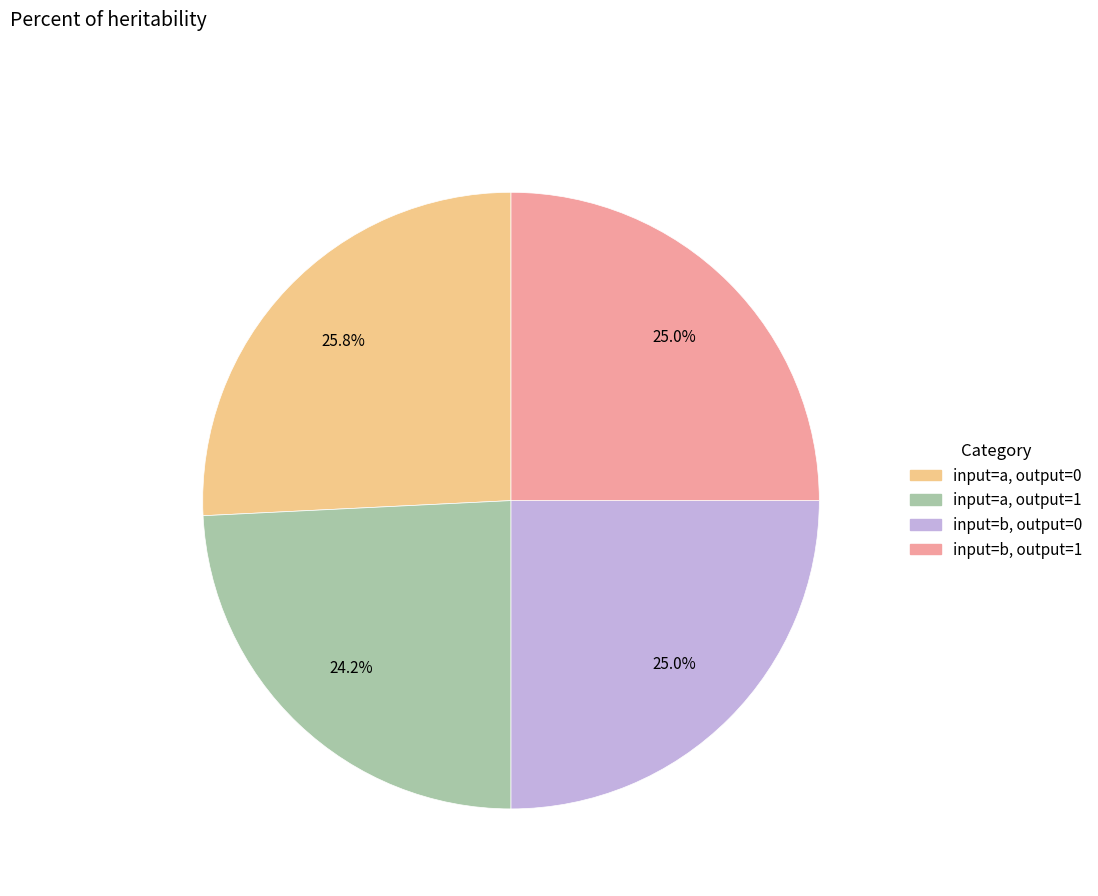

Does any single category account for the majority?

No